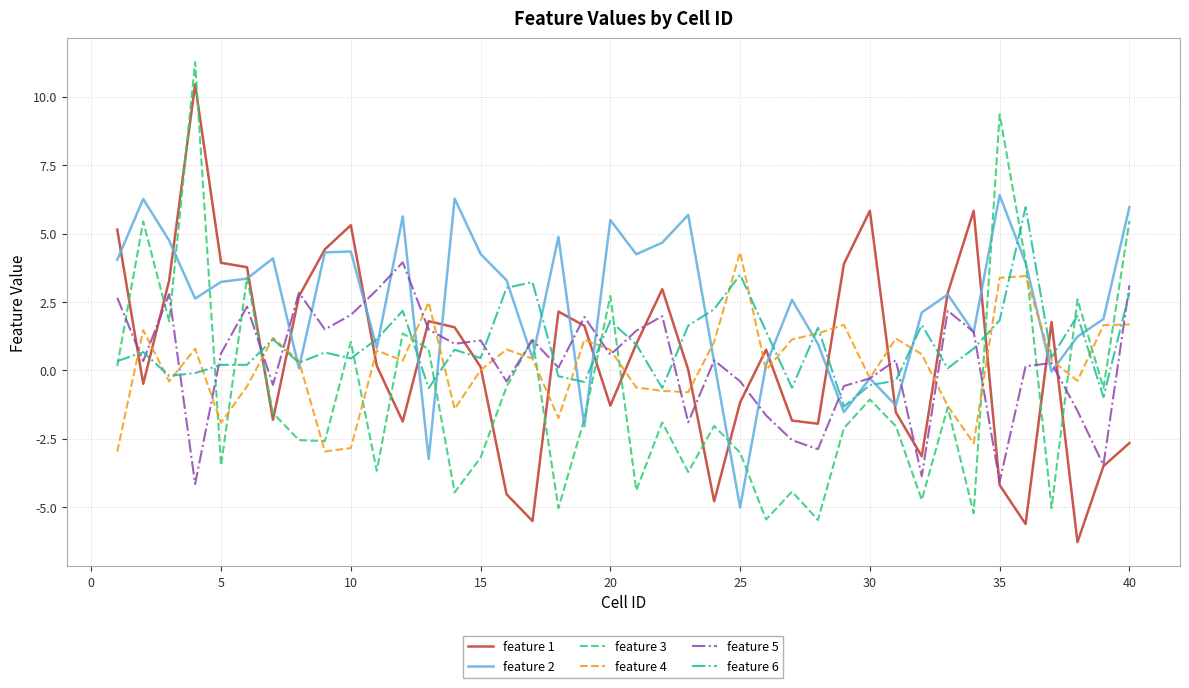

How many intersections are there between feature 3 and feature 1?

17